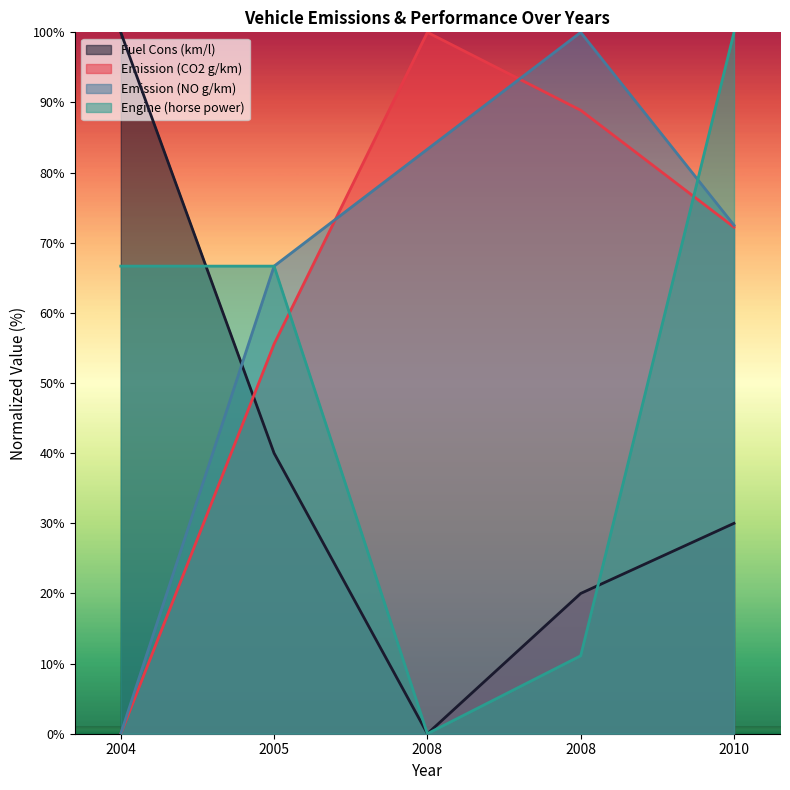

What is the value of the Engine (horse power) point at the 2nd from the left?

66.7